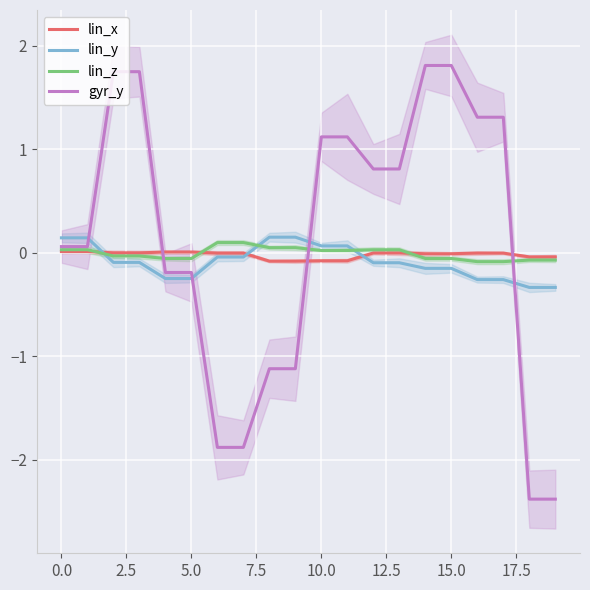

What is the minimum value for lin_y?

-0.3